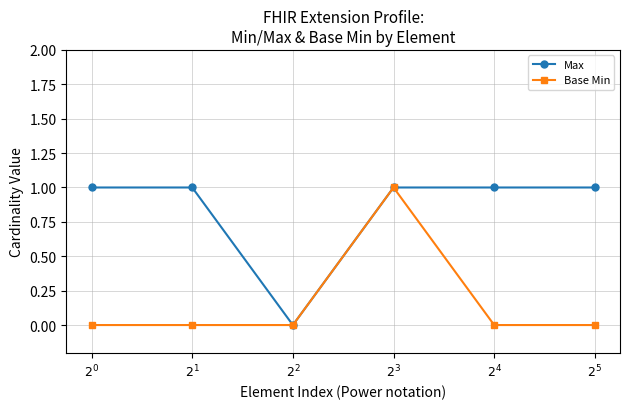

True or false: Base Min has more than 2 points higher than both neighbors.

False